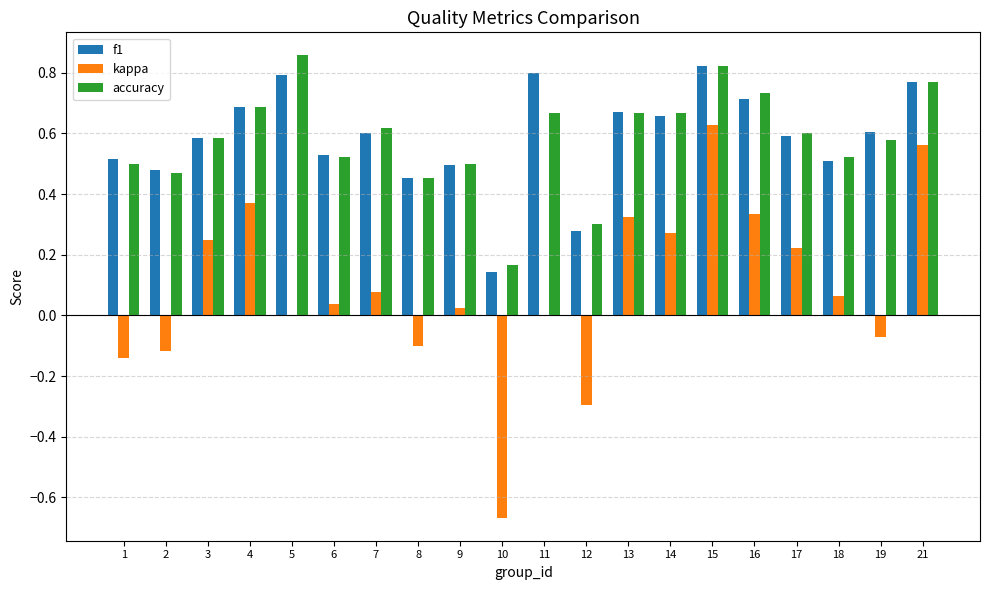

At which category does the chart reach its peak across all series?

5